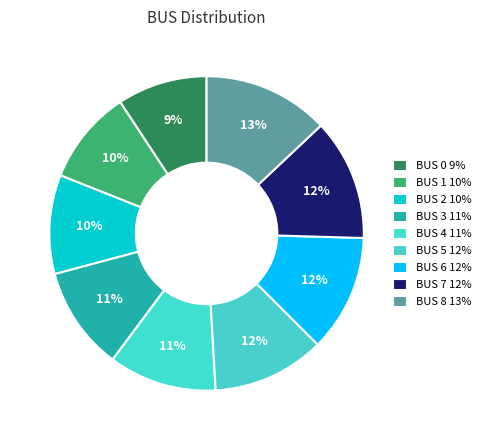

Which slice is the smallest?

BUS 0